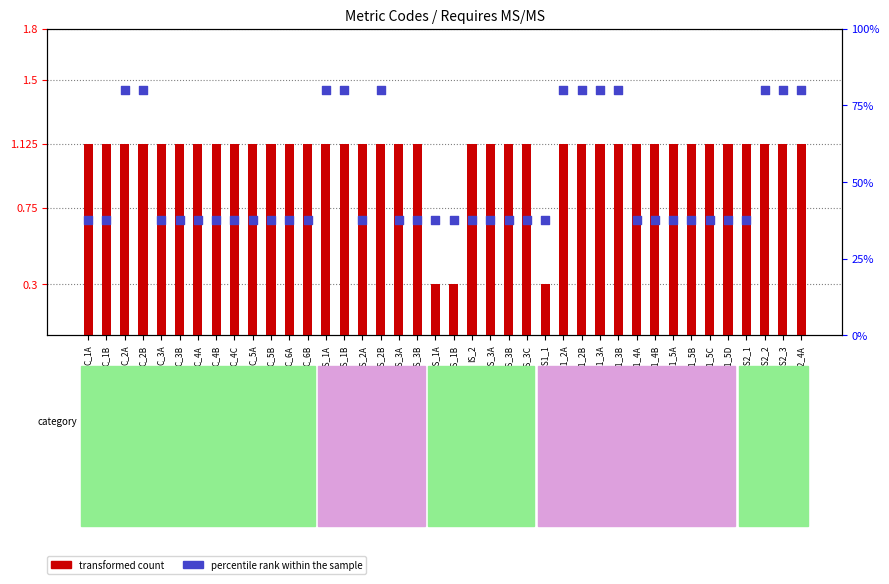

Which series has the widest spread of Y values?

percentile rank within the sample